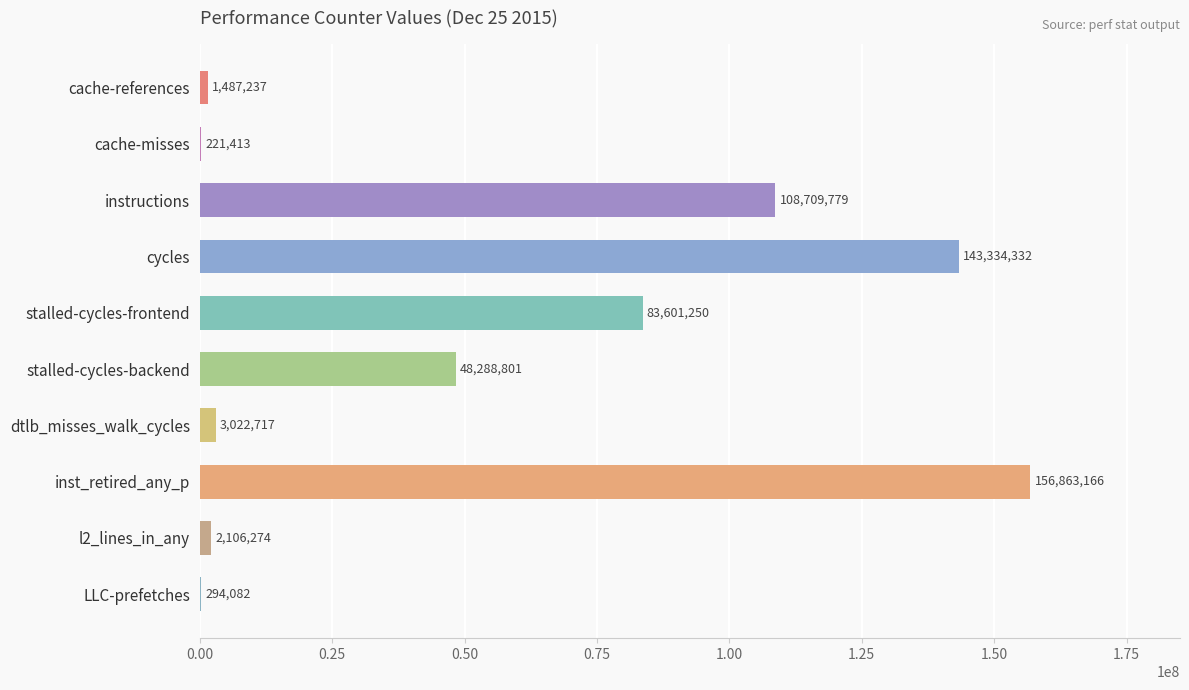

What is the sum of all values?

547929051